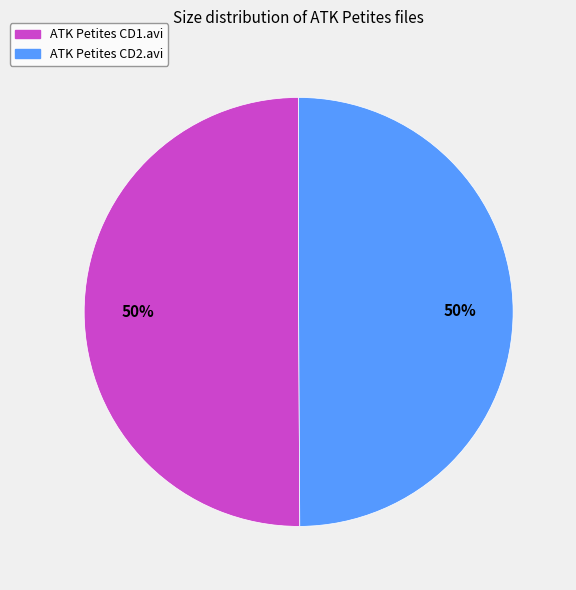

To the nearest percent, what is the combined percentage of ATK Petites CD2.avi and ATK Petites CD1.avi?

100%